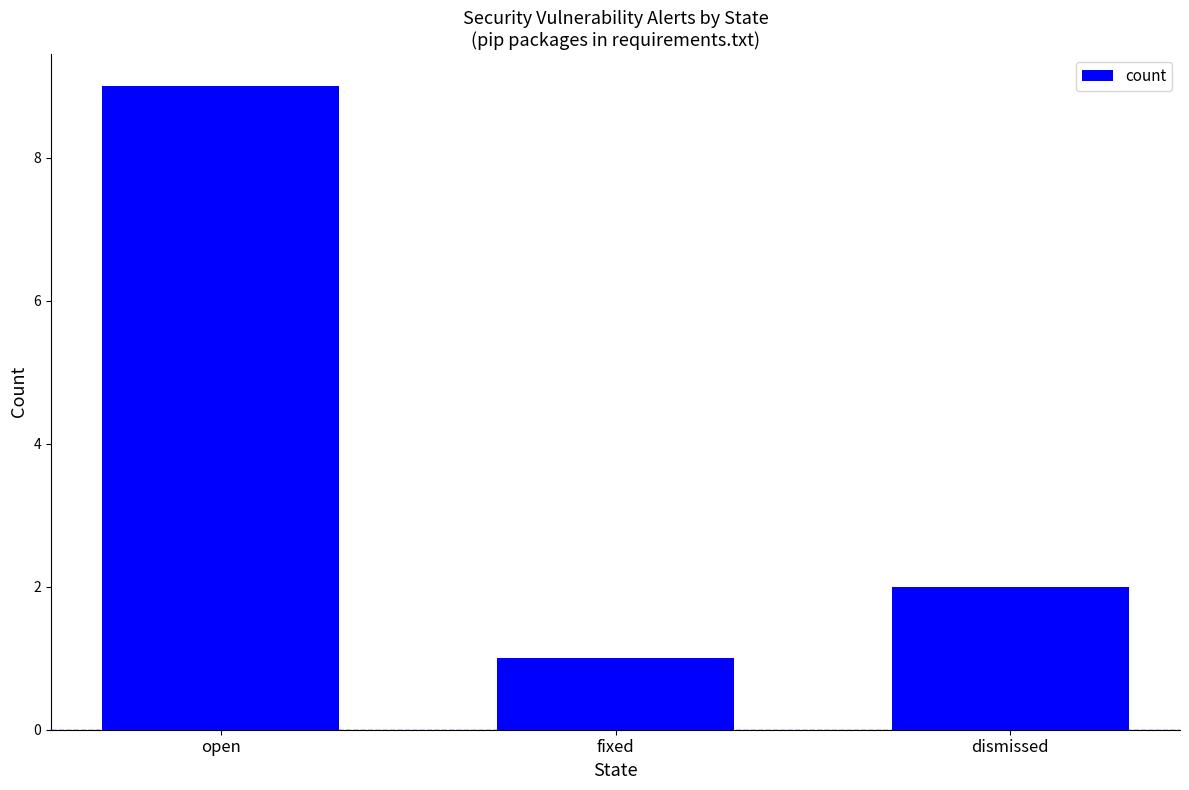

Reading left to right, transcribe all the data shown in this chart.

9	1	2